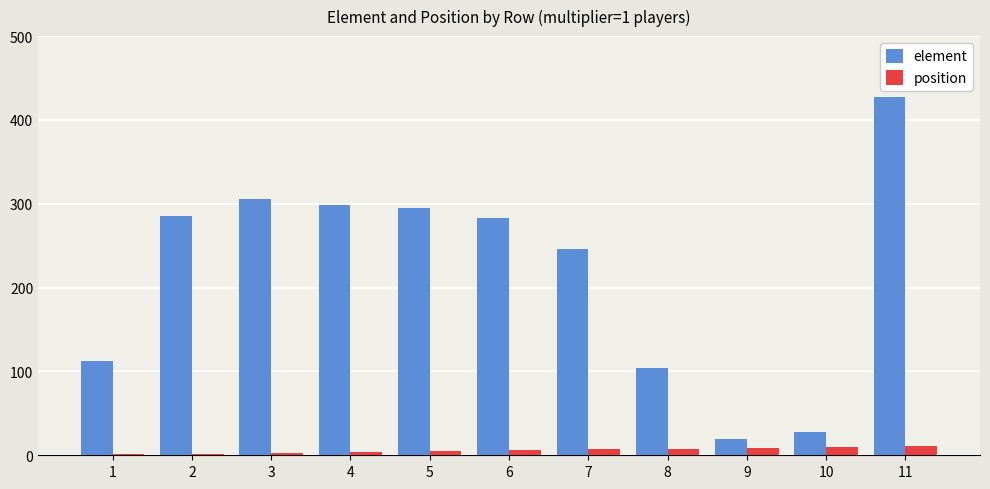

Which series has the widest spread of values?

element